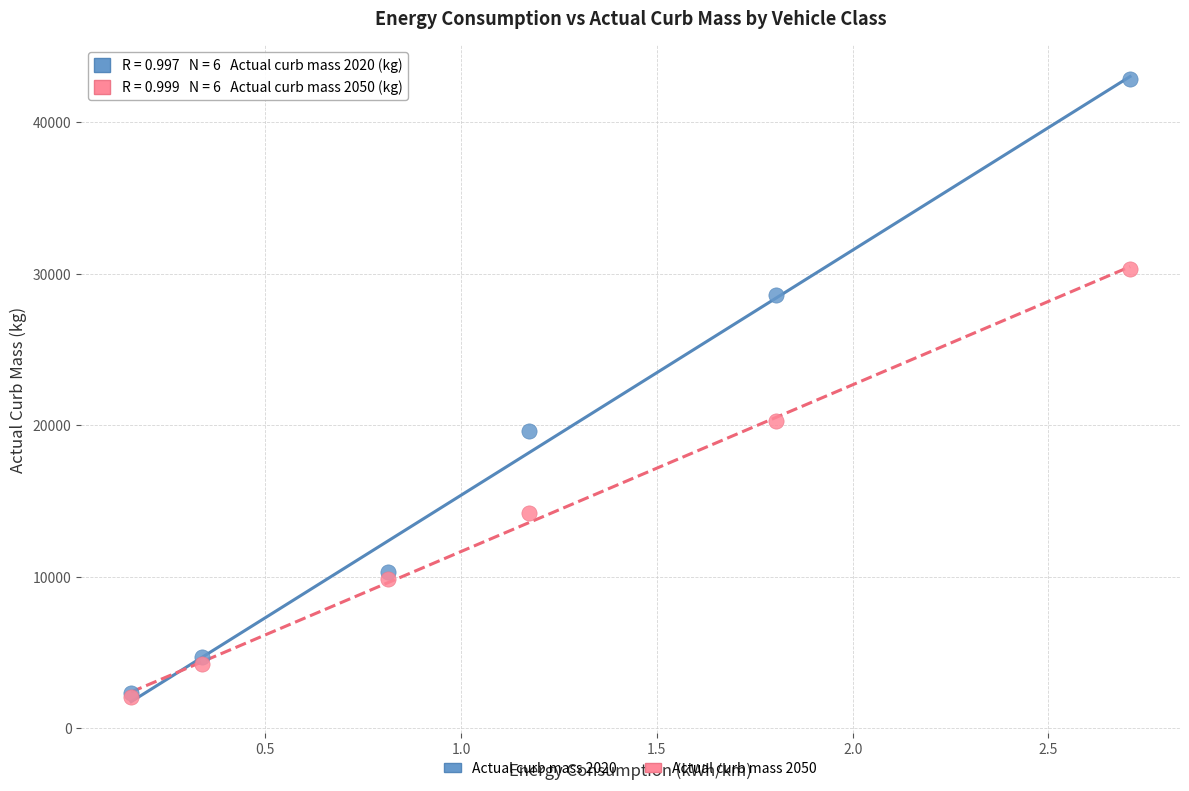

Across all series, what Y value is closest to 22455?

20255.6